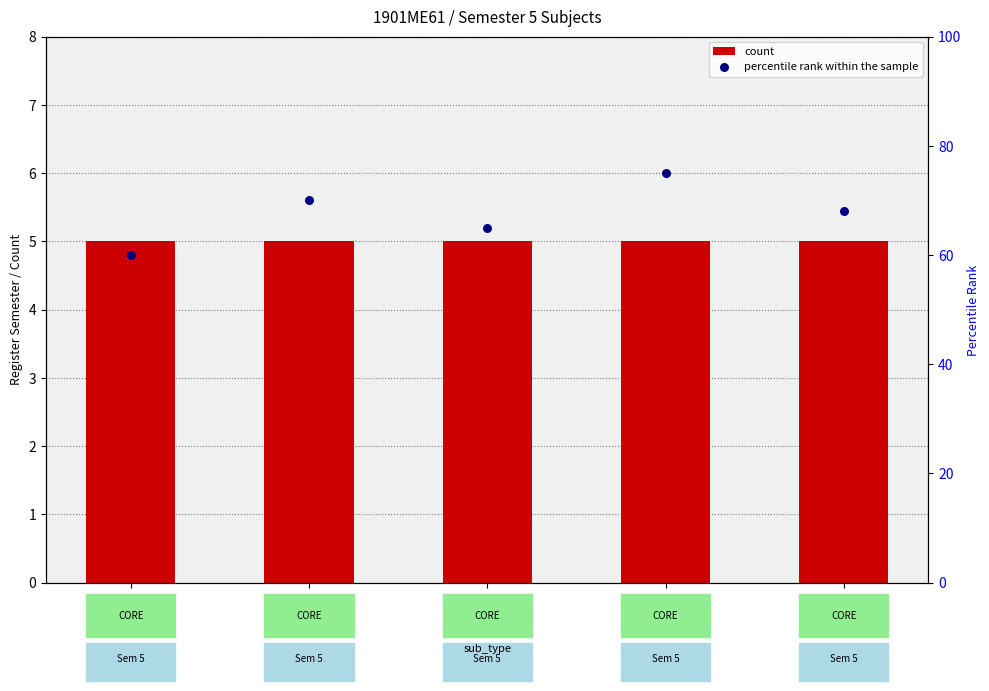

What is the total value across all series at ME393?

80